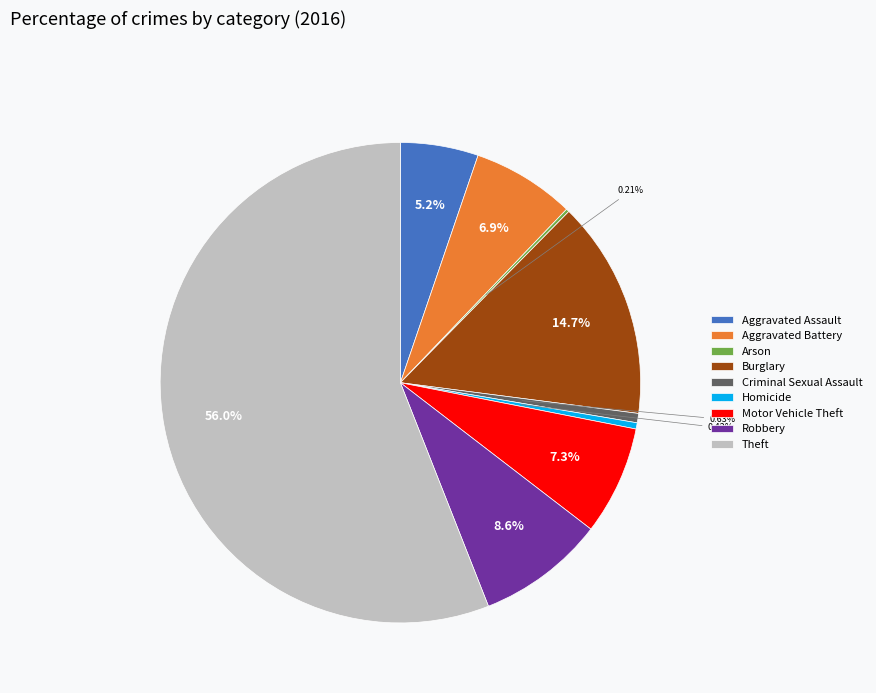

Which category accounts for the majority?

Theft